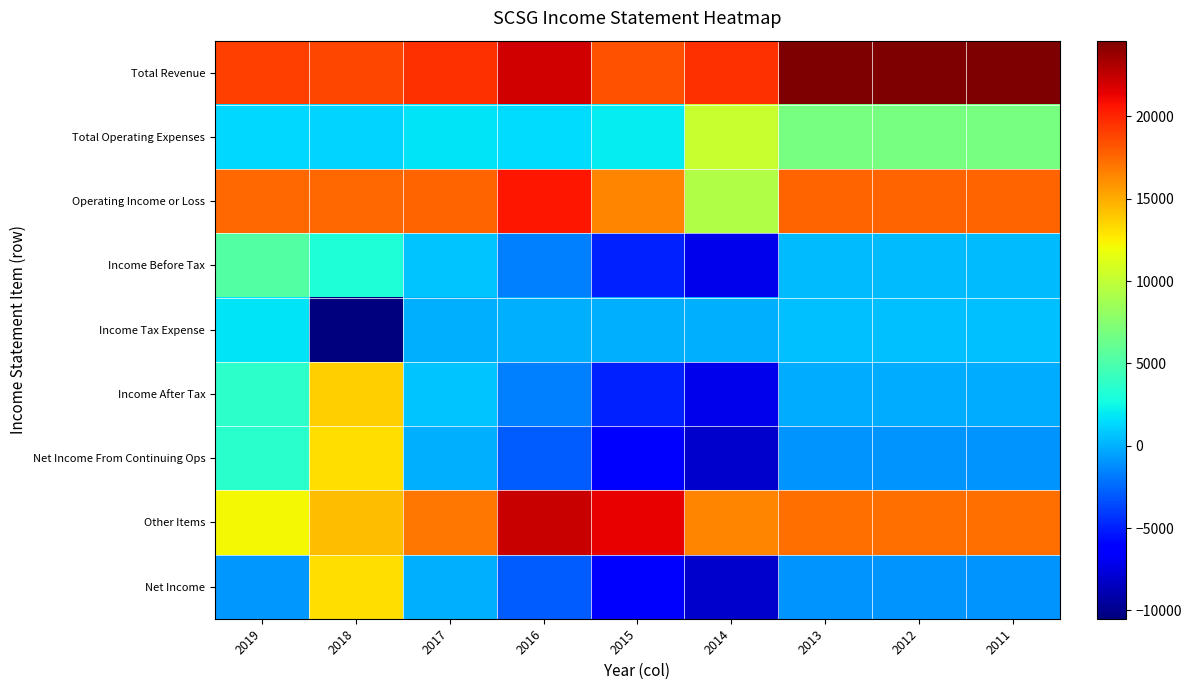

Reading left to right, transcribe all the data shown in this chart.

Total Revenue: 2019=19000	2018=18800	2017=19600	2016=22100	2015=18400	2014=19600	2013=24600	2012=24600	2011=24600
Total Operating Expenses: 2019=1400	2018=1200	2017=1800	2016=1500	2015=2100	2014=10300	2013=6900	2012=6900	2011=6900
Operating Income or Loss: 2019=17600	2018=17600	2017=17700	2016=20500	2015=16400	2014=9300	2013=17700	2012=17700	2011=17700
Income Before Tax: 2019=5400	2018=3200	2017=700	2016=-1700	2015=-5000	2014=-7200	2013=400	2012=400	2011=400
Income Tax Expense: 2019=1800	2018=-10500	2017=0	2016=0	2015=0	2014=0	2013=500	2012=500	2011=500
Income After Tax: 2019=3700	2018=13700	2017=700	2016=-1700	2015=-5000	2014=-7200	2013=-100	2012=-100	2011=-100
Net Income From Continuing Ops: 2019=3500	2018=13200	2017=0	2016=-2900	2015=-6000	2014=-8100	2013=-1000	2012=-1000	2011=-1000
Other Items: 2019=12200	2018=14400	2017=17000	2016=22300	2015=21400	2014=16500	2013=17300	2012=17300	2011=17300
Net Income: 2019=-900	2018=13200	2017=0	2016=-2900	2015=-6000	2014=-8100	2013=-1000	2012=-1000	2011=-1000